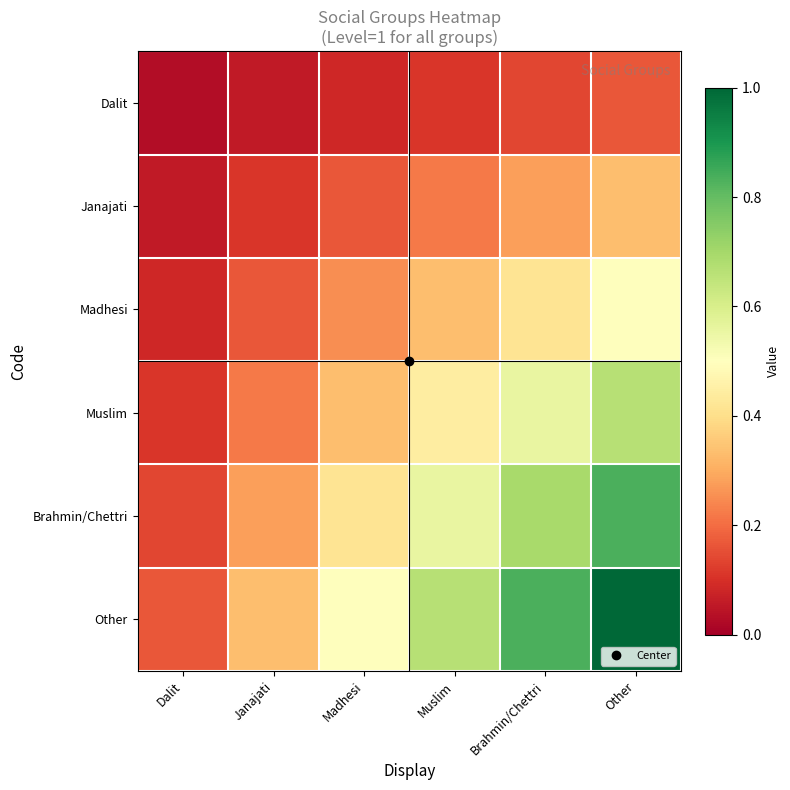

What is the spread (max minus min) of values at Janajati?

0.3